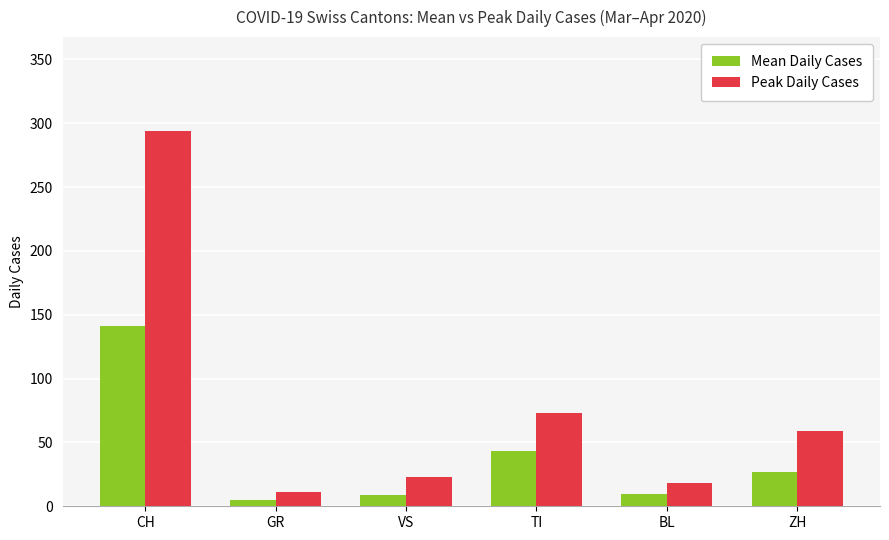

At which label does Peak Daily Cases first exceed 59?

CH